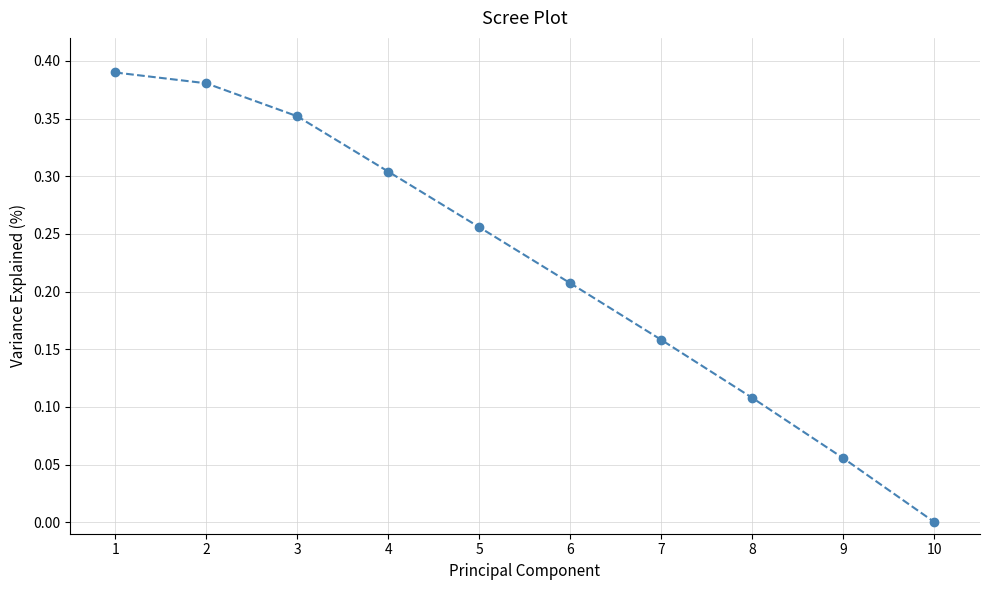

Which has a higher value, 8 or 5?

5